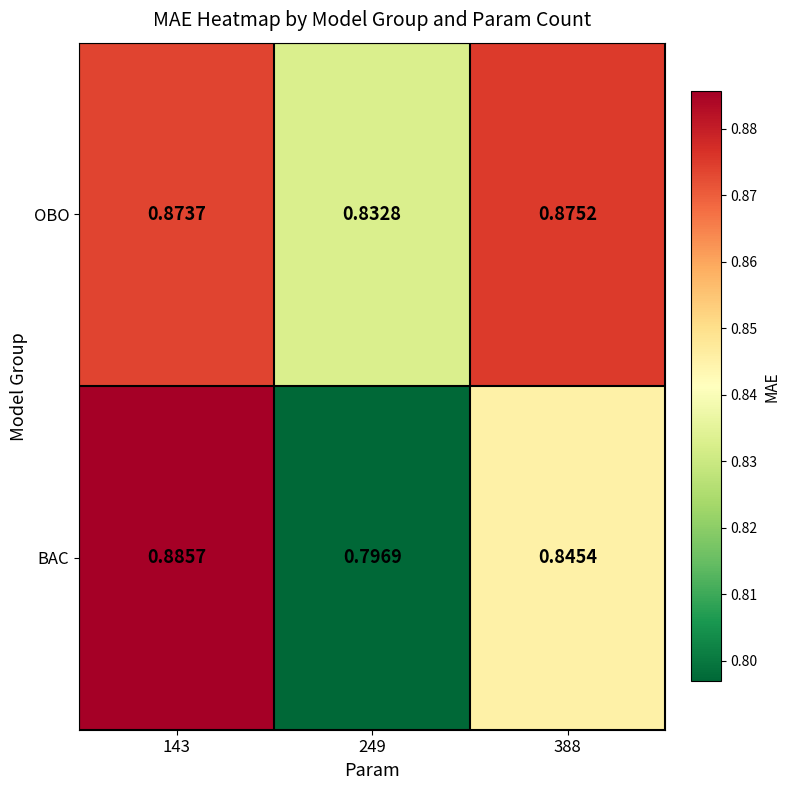

Which series has the largest total across all categories?

OBO